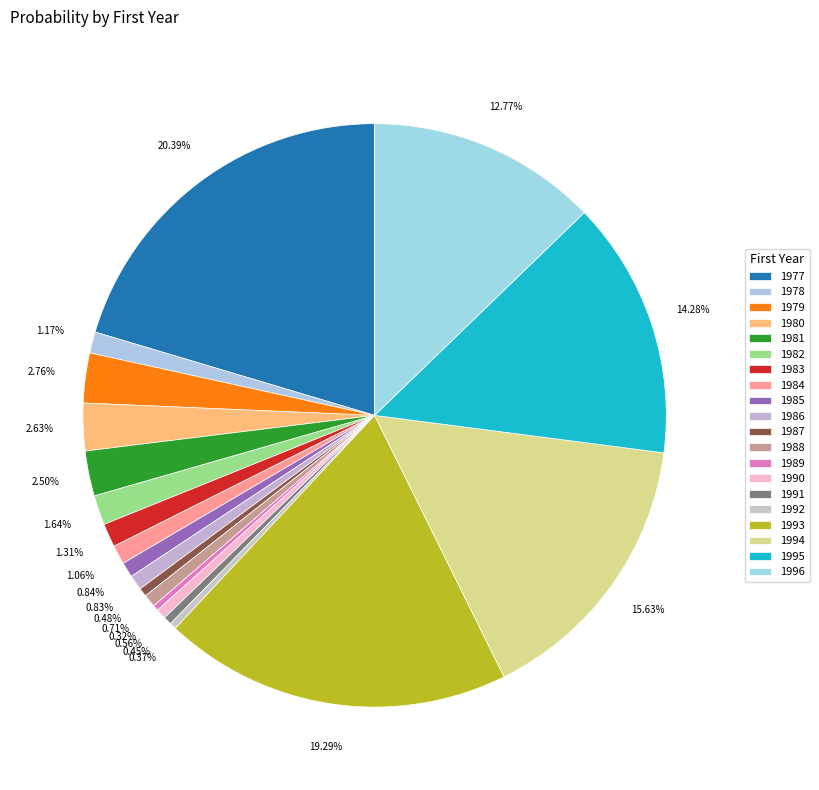

Which slice is the smallest?

1989